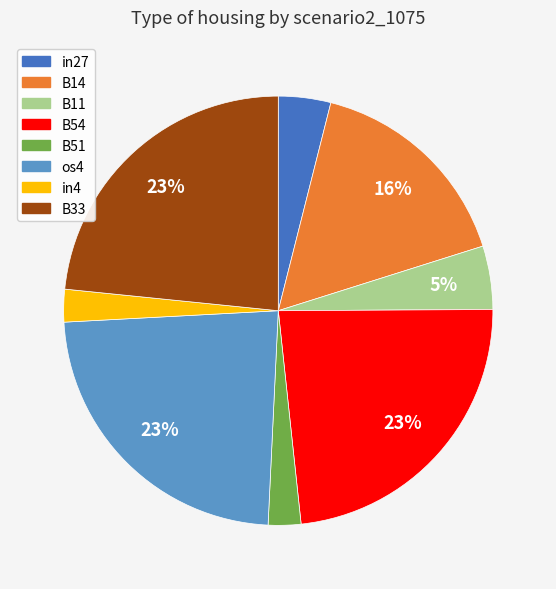

To the nearest percent, what is the difference between the largest and smallest slice percentages?

21%